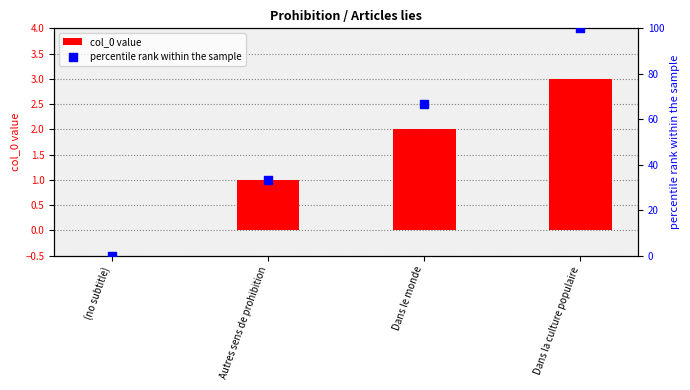

What are all the series names shown in the legend?

col_0 value, percentile rank within the sample